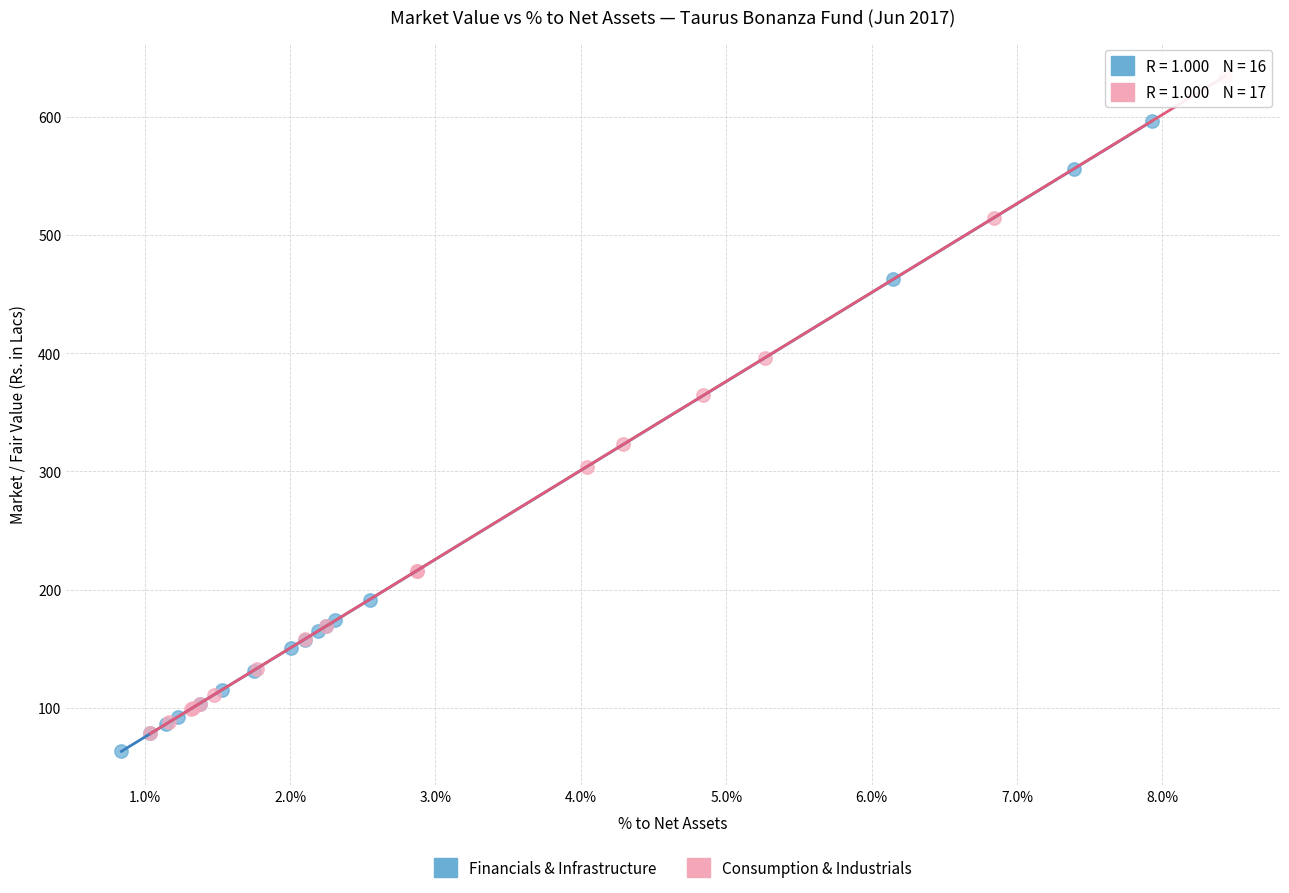

Which series has the widest spread of Y values?

Consumption & Industrials